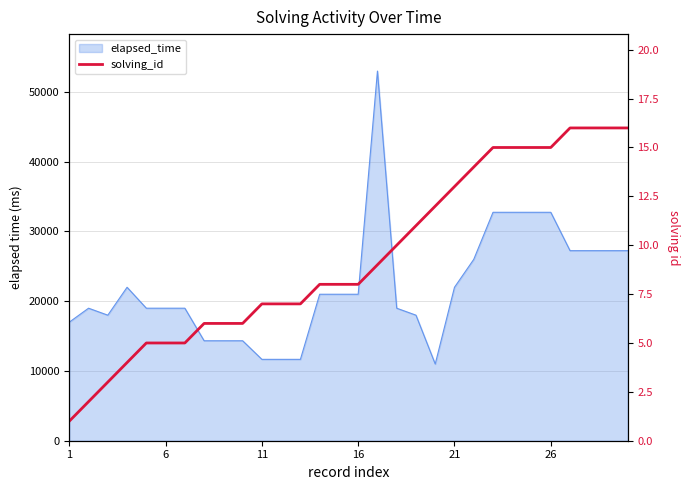

What is the greatest value displayed?

16